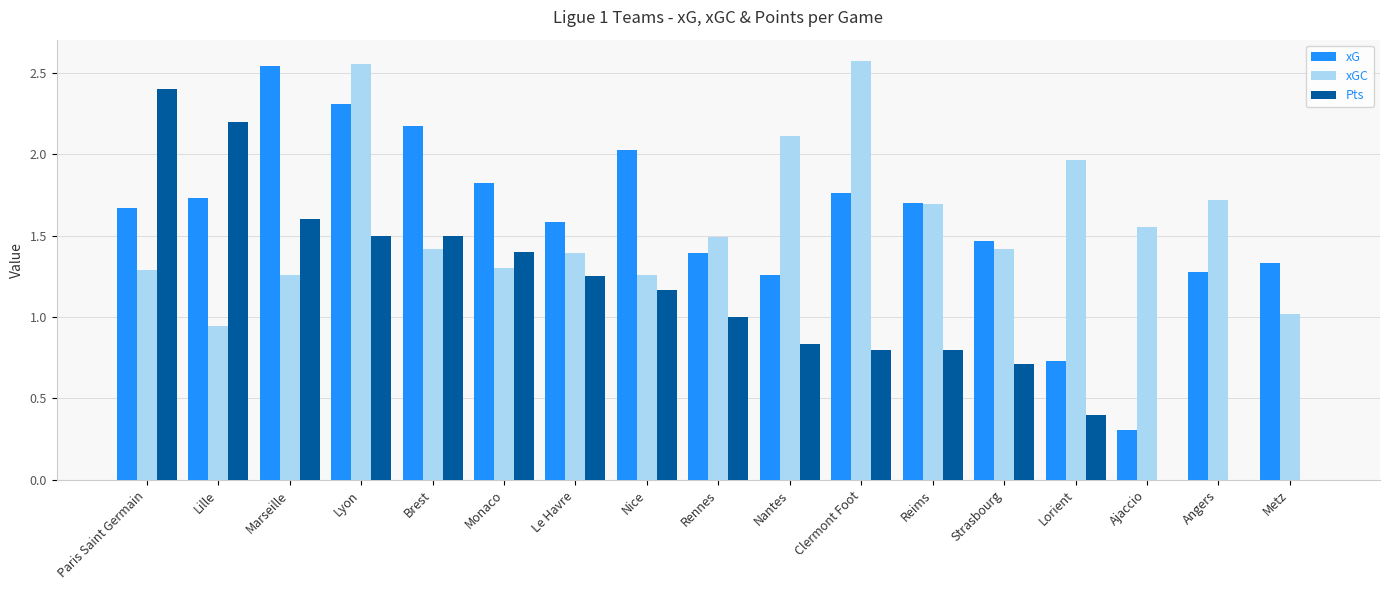

What is the sum of all Pts values?

17.6